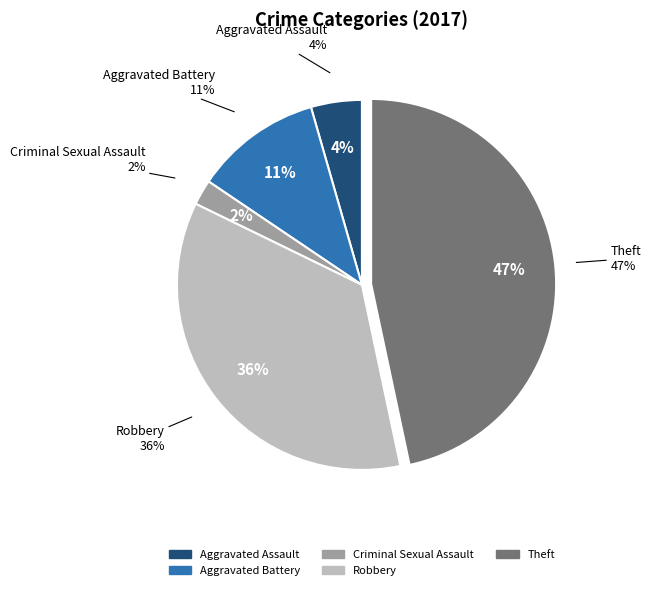

Which category has the biggest portion of the pie?

Theft